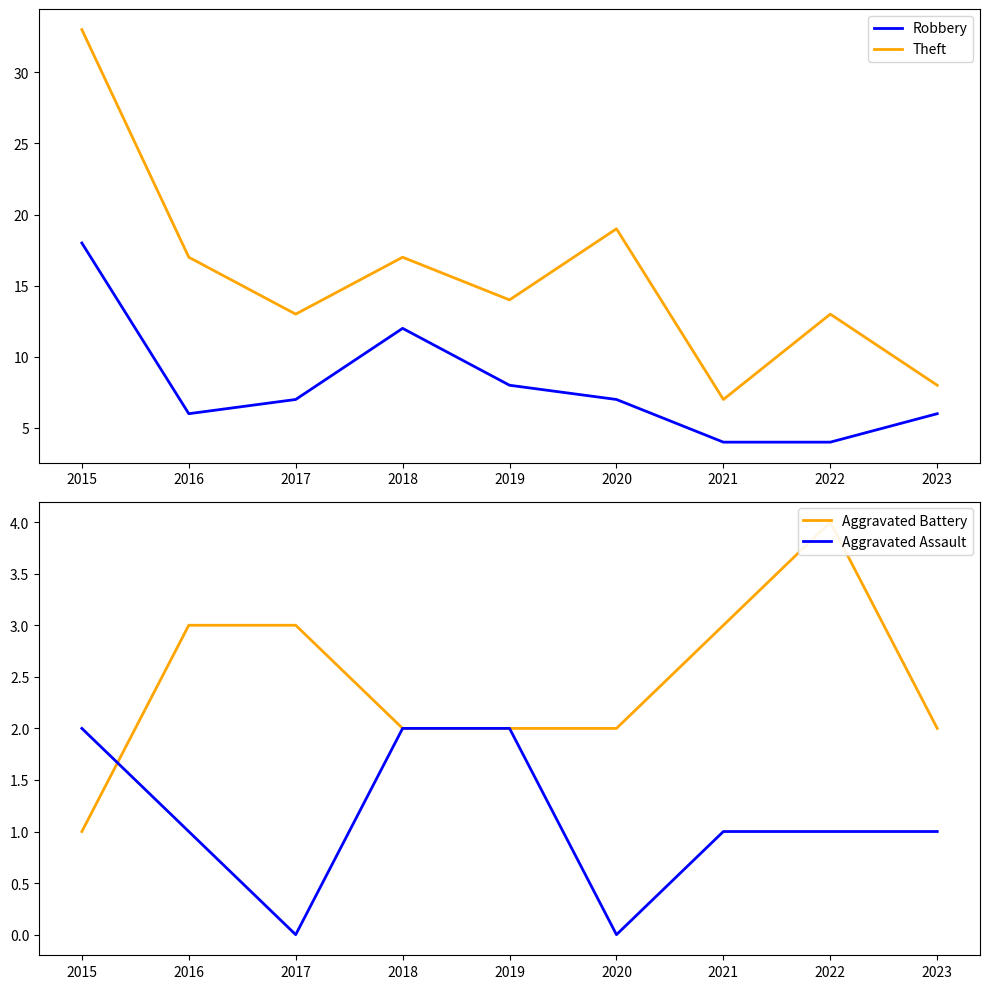

At which label does Aggravated Assault first exceed 1?

2015